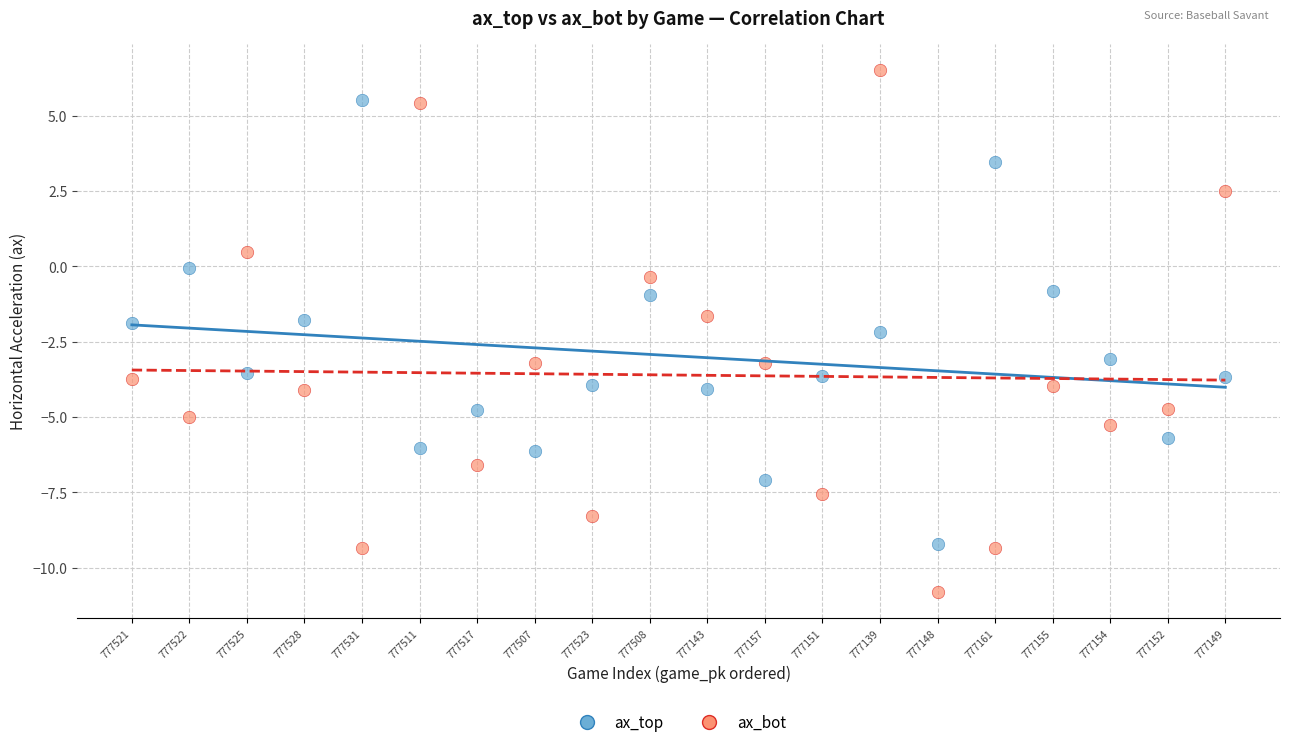

What are all the series names shown in the legend?

ax_top, ax_bot